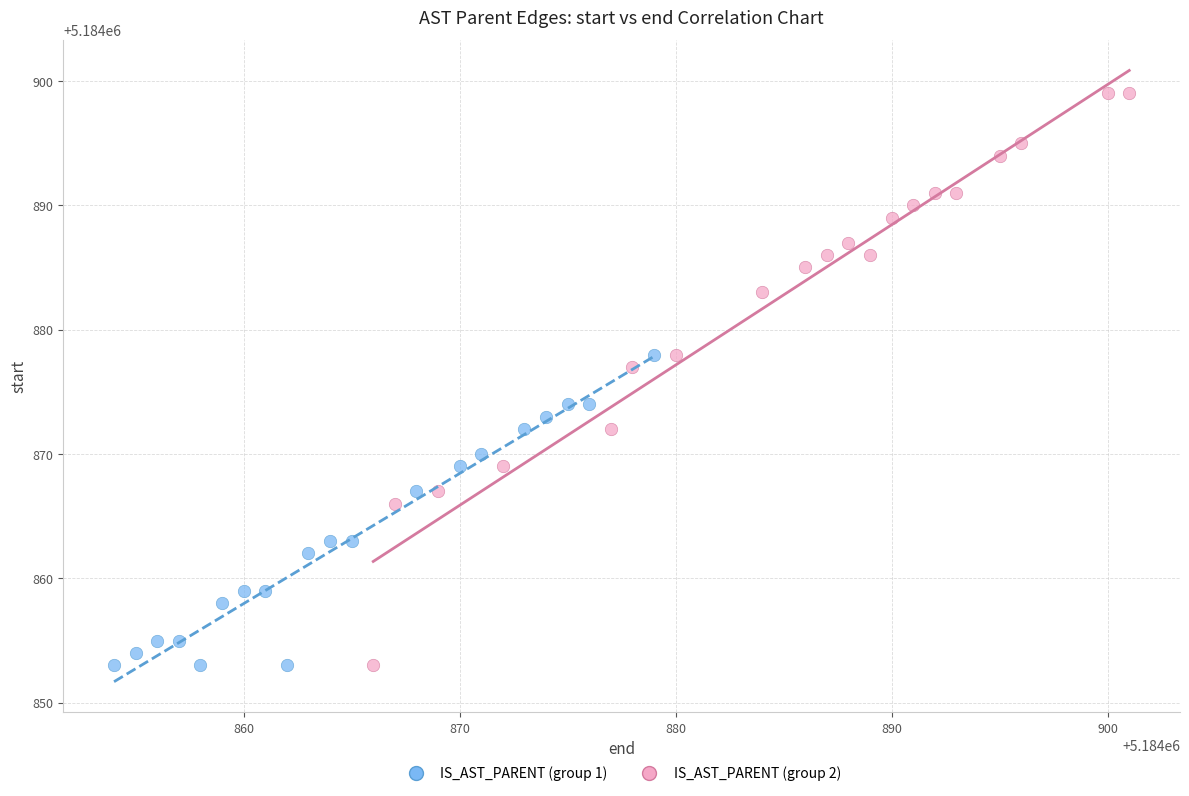

What are all the series names shown in the legend?

IS_AST_PARENT (group 1), IS_AST_PARENT (group 2)